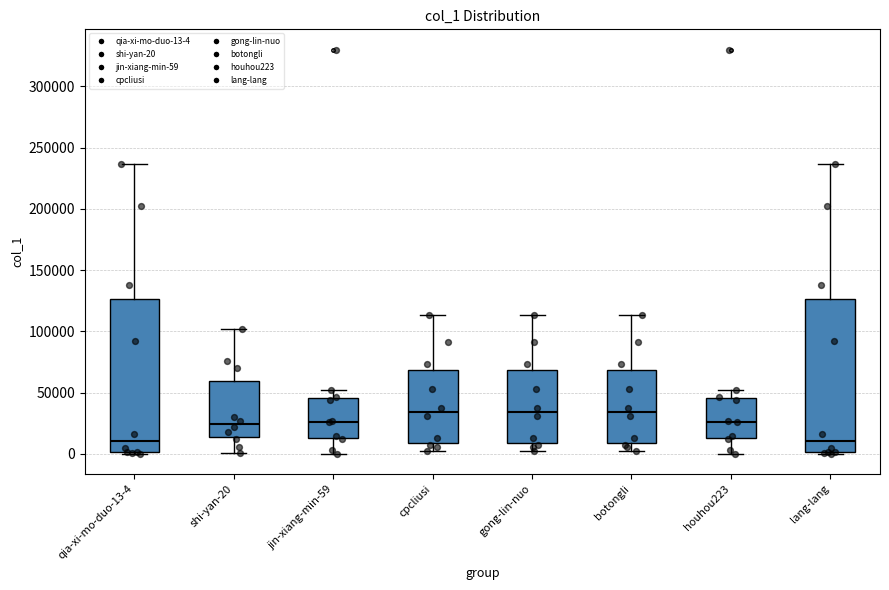

Reading left to right, transcribe this box plot: for each box, give where its median line is, the range the box spans, and where its two whiskers end, as read against the y-axis. The values are not printed on the chart, so give them approximately, as read against the axis.

qia-xi-mo-duo-13-4: median 10000, box 0 to 125000, whiskers 0 to 235000
shi-yan-20: median 25000, box 15000 to 60000, whiskers 0 to 100000
jin-xiang-min-59: median 25000, box 15000 to 45000, whiskers 0 to 50000
cpcliusi: median 35000, box 10000 to 70000, whiskers 0 to 115000
gong-lin-nuo: median 35000, box 10000 to 70000, whiskers 0 to 115000
botongli: median 35000, box 10000 to 70000, whiskers 0 to 115000
houhou223: median 25000, box 15000 to 45000, whiskers 0 to 50000
lang-lang: median 10000, box 0 to 125000, whiskers 0 to 235000